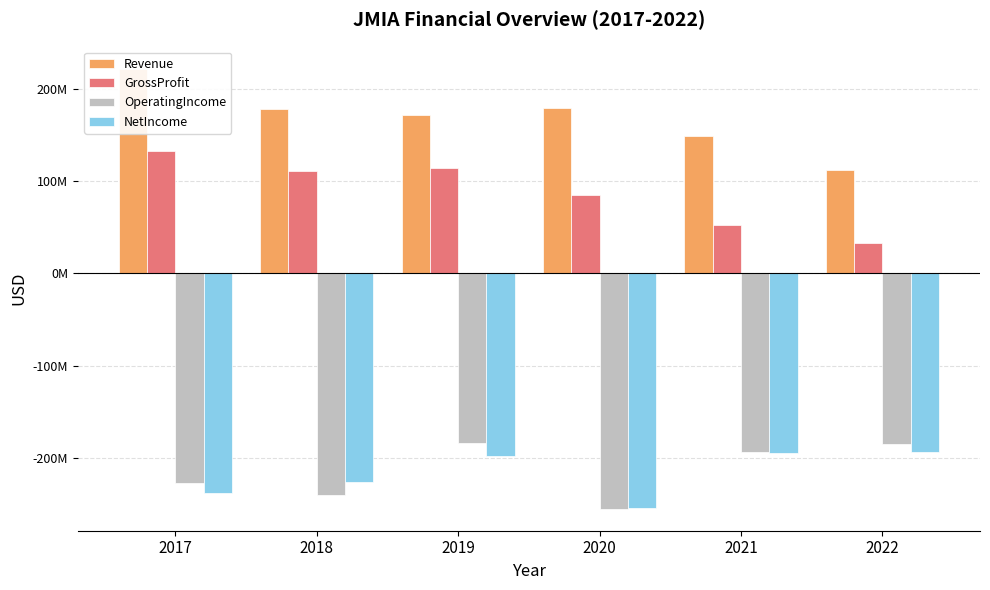

Reading left to right, list all the values displayed in this chart.

Revenue: 2017=221882000.0	2018=177934000.0	2019=171729558.2	2020=179684559.5	2021=149358270.4	2022=111637114.0
GrossProfit: 2017=132112000.0	2018=110549000.0	2019=114188723.8	2020=85023299.6	2021=52299245.0	2022=32666698.7
OperatingIncome: 2017=-227094000.0	2018=-240896000.0	2019=-183543245.1	2020=-255256967.5	2021=-194160375.2	2022=-185554382.5
NetIncome: 2017=-237843000.0	2018=-226787000.0	2019=-197970579.6	2020=-254351868.4	2021=-194544726.6	2022=-193846726.0